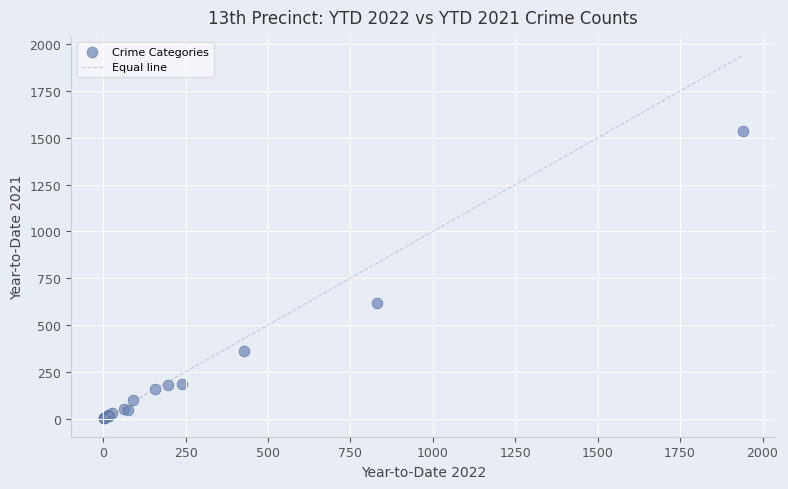

What Y value in the scatter plot is closest to 768?

618